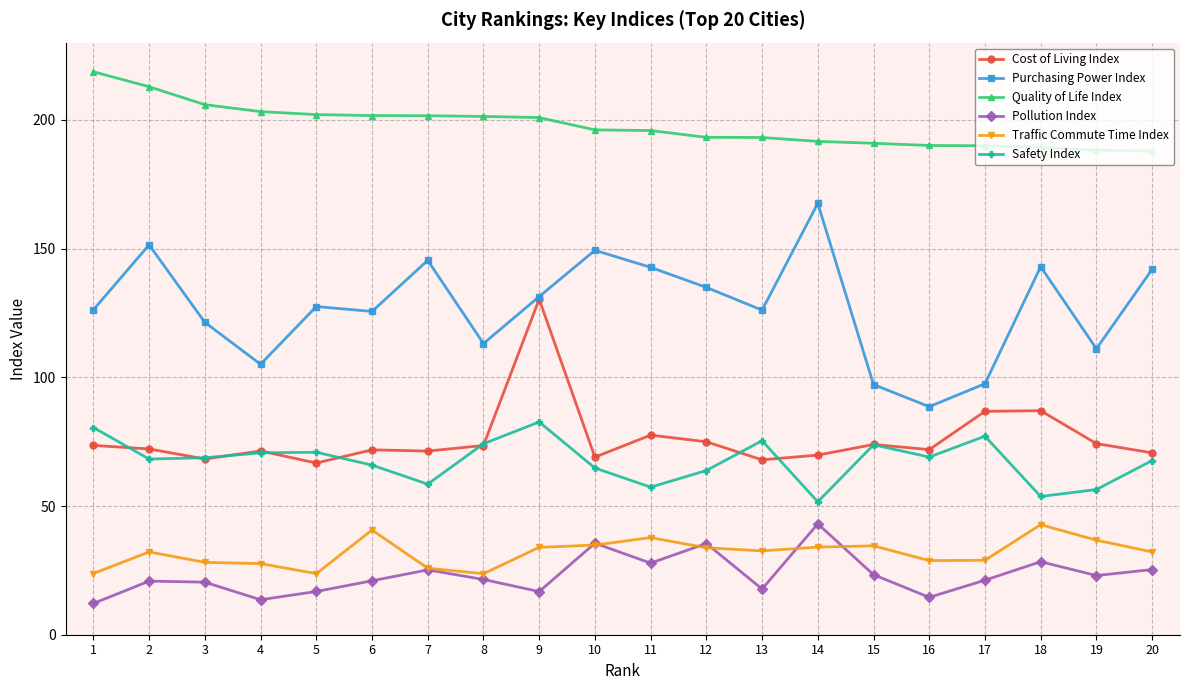

True or false: Traffic Commute Time Index has more than 0 interior local peaks.

True